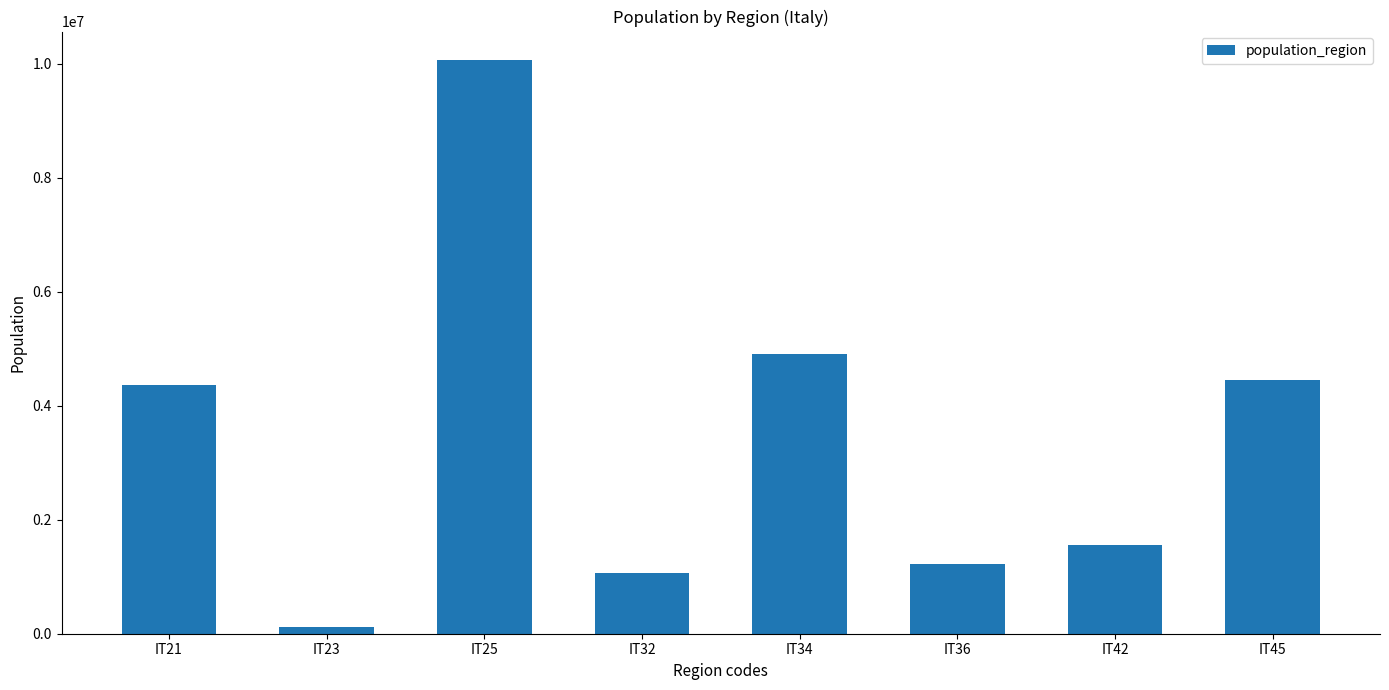

Where is the data nearest to the value 5093120?

IT34